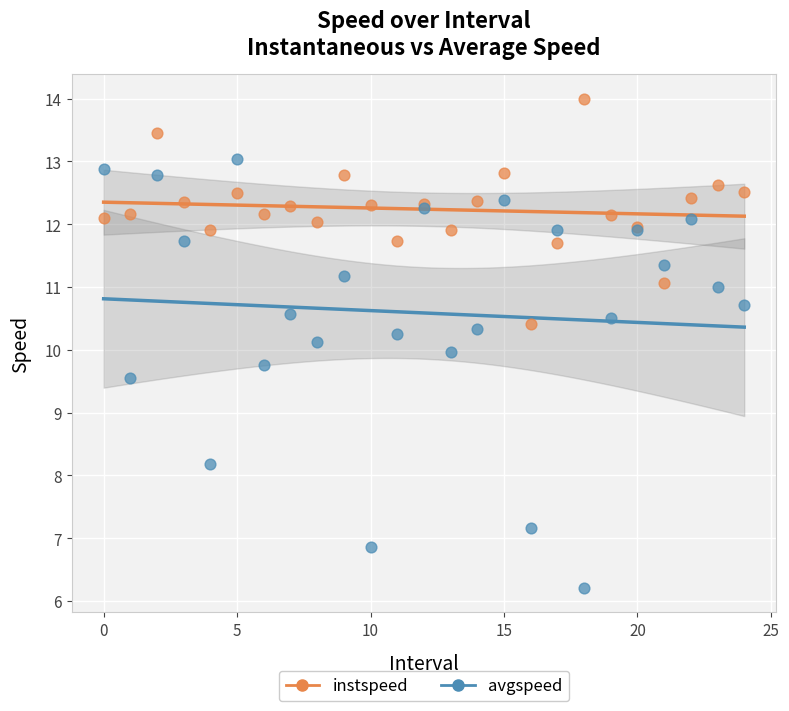

What are all the series names shown in the legend?

instspeed, avgspeed